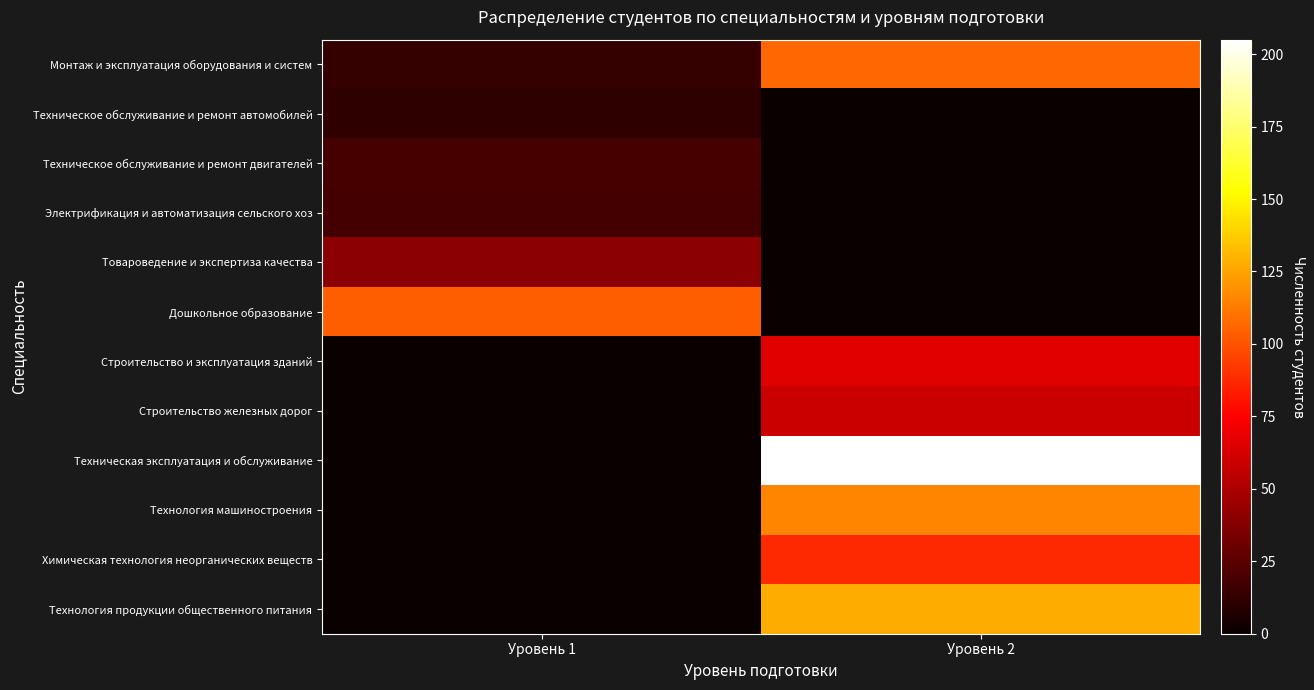

Rank the series at Уровень 2 from lowest to highest value.

Техническое обслуживание и ремонт автомобилей, Техническое обслуживание и ремонт двигателей, Электрификация и автоматизация сельского хоз, Товароведение и экспертиза качества, Дошкольное образование, Строительство железных дорог, Строительство и эксплуатация зданий, Химическая технология неорганических веществ, Монтаж и эксплуатация оборудования и систем, Технология машиностроения, Технология продукции общественного питания, Техническая эксплуатация и обслуживание